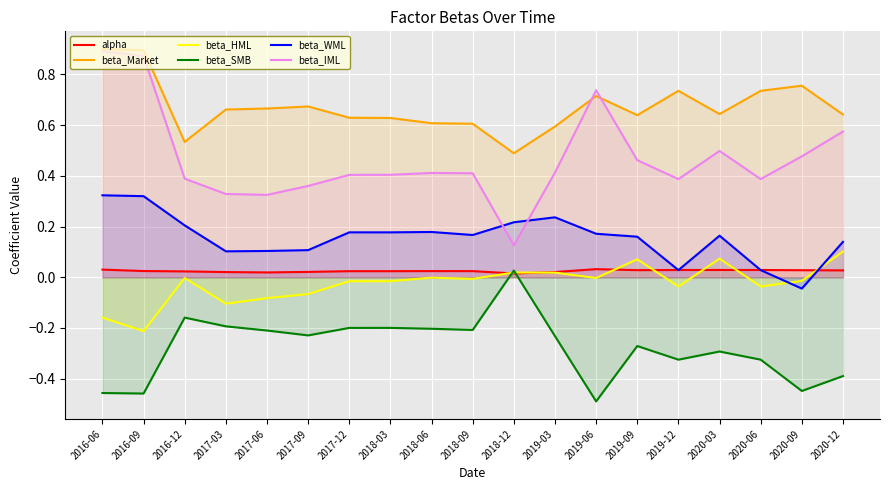

What is the label of the 16th point from the left?

2020-03